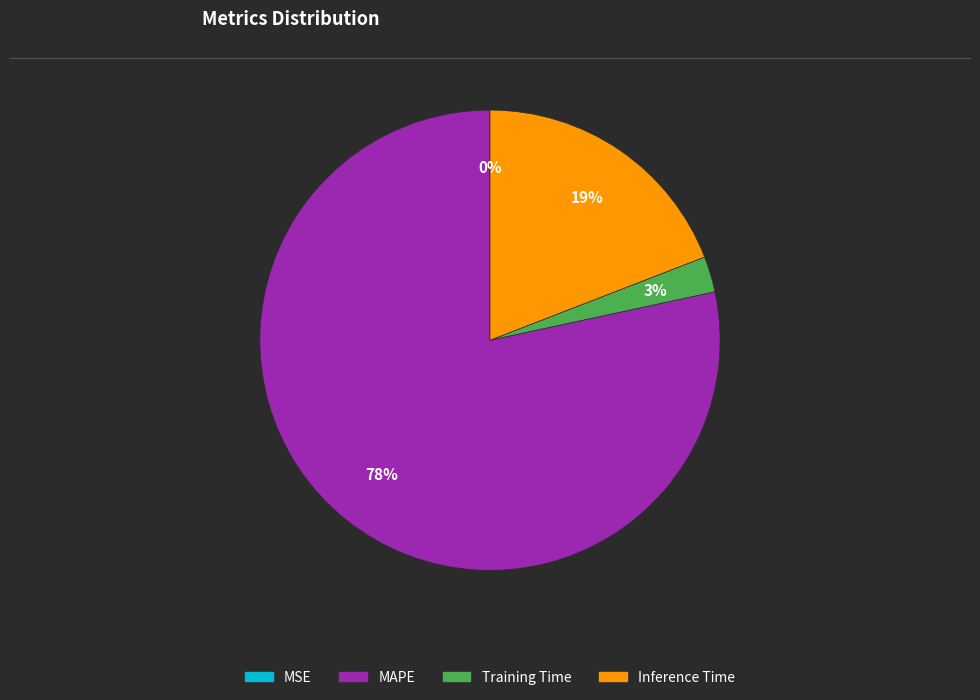

What percentage is the Training Time slice, to the nearest percent?

3%